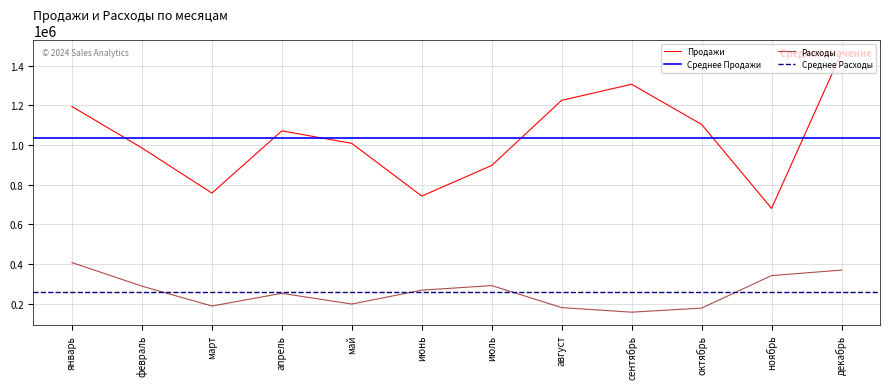

What are all the series names shown in the legend?

Продажи, Расходы